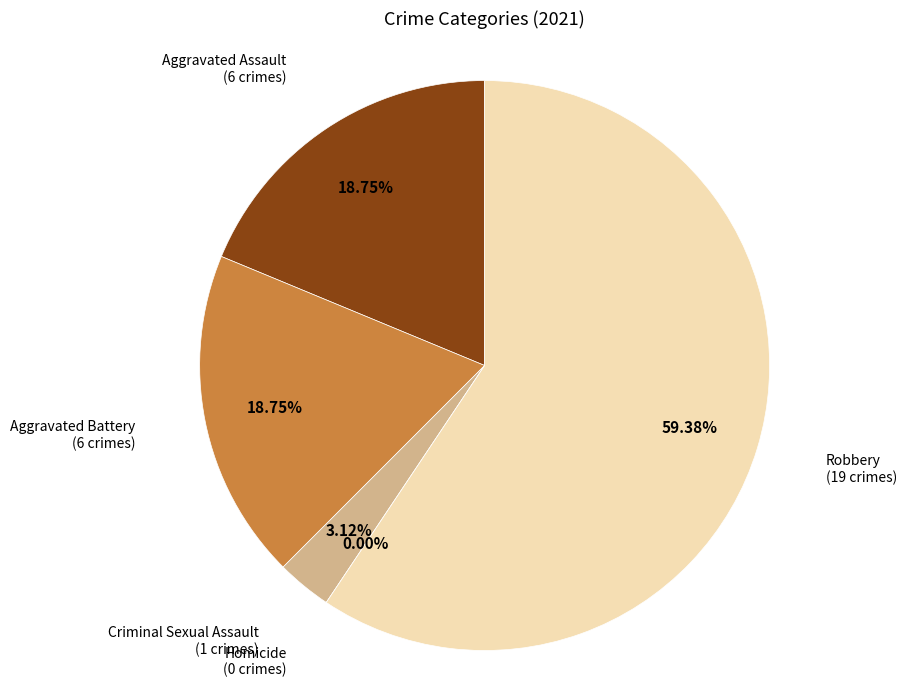

What is the change in value from Aggravated Assault to Robbery?

+13